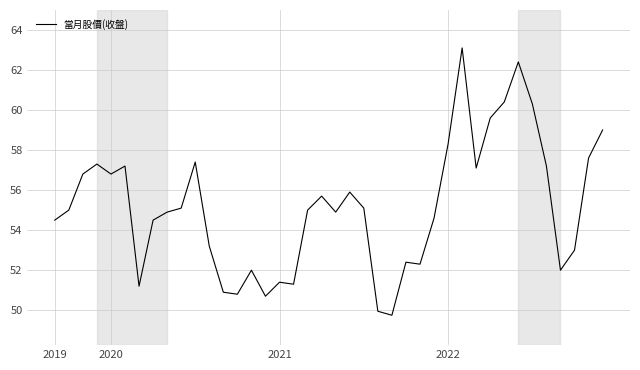

What is the greatest value displayed?

63.1